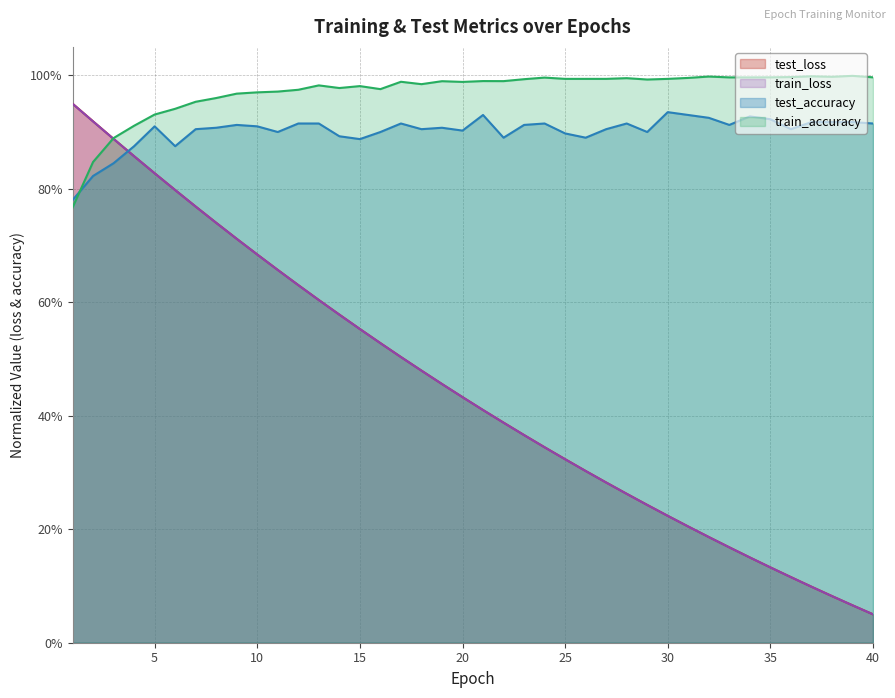

Does the chart display data point markers on the line(s)?

No